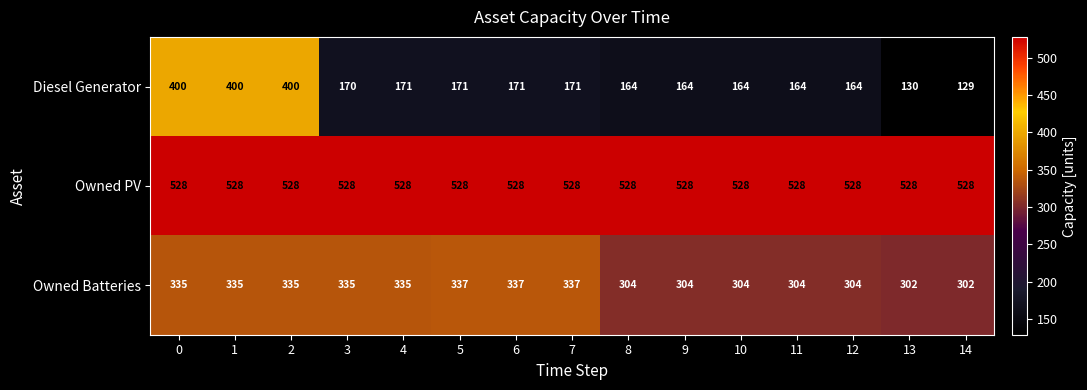

Which series has the widest spread of values?

Diesel Generator